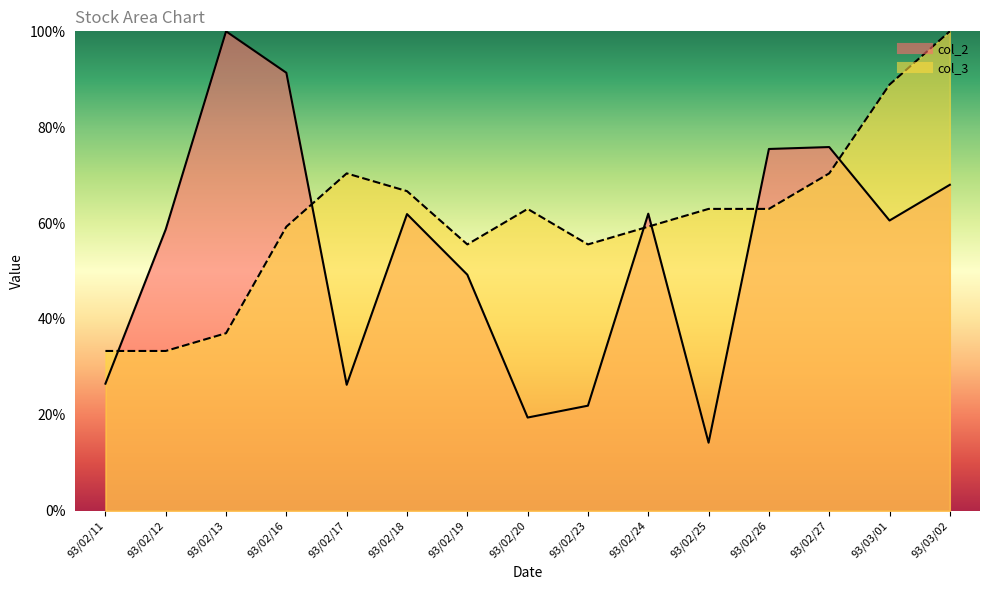

What is the difference between the second highest and second lowest values in the col_2 series?

71.9